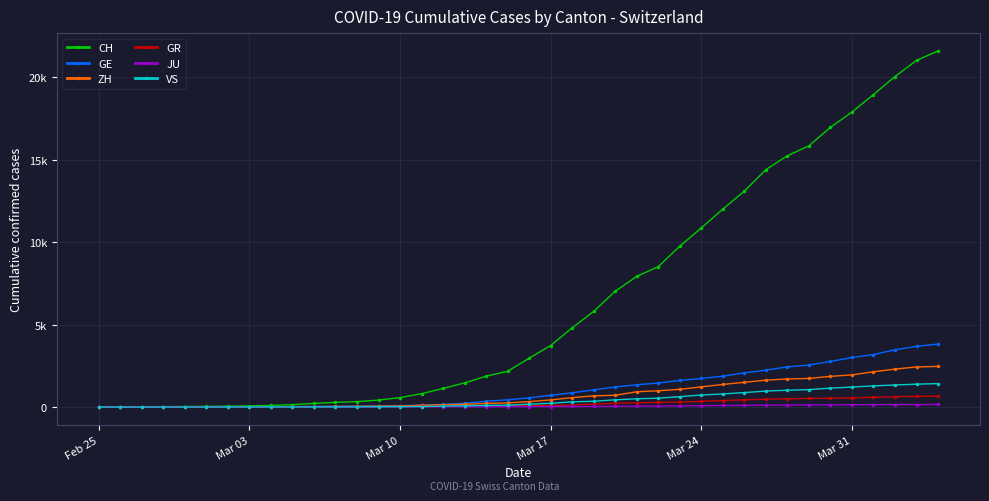

What is the sum of all GR values?

8233